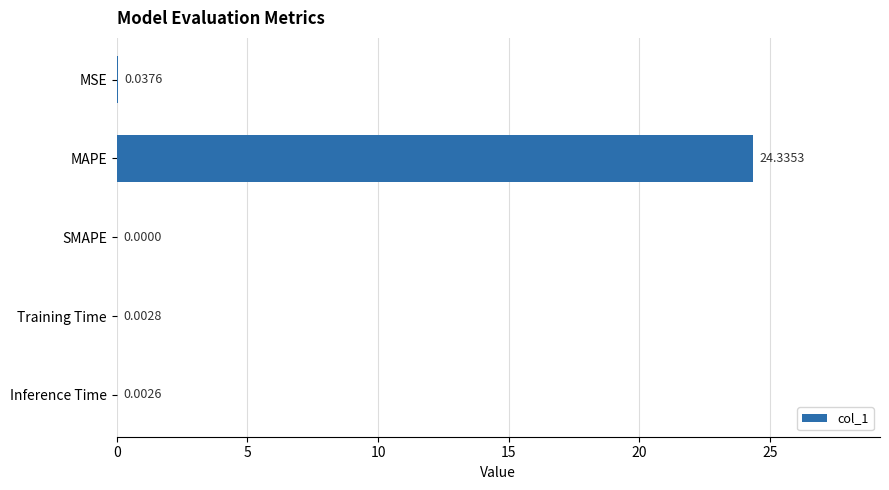

Which label corresponds to the largest value in the chart?

MAPE